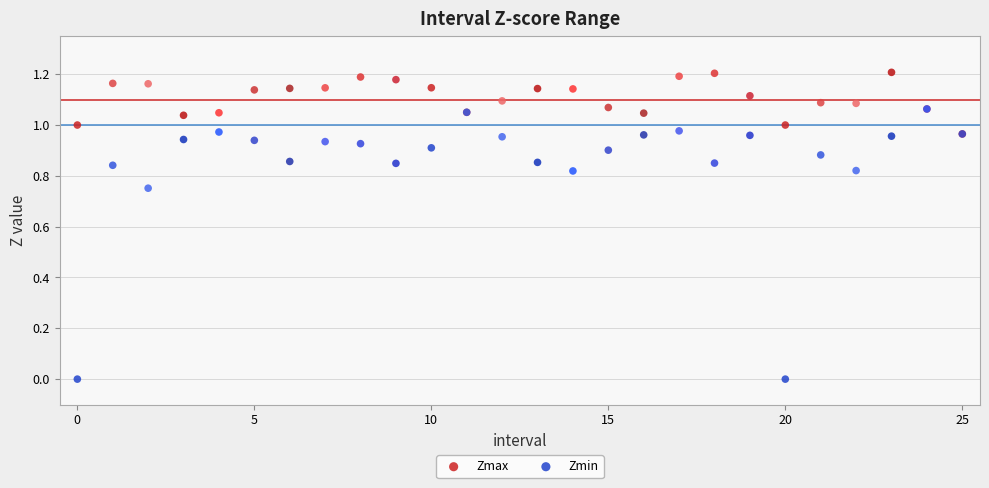

What are all the series names shown in the legend?

Zmax, Zmin